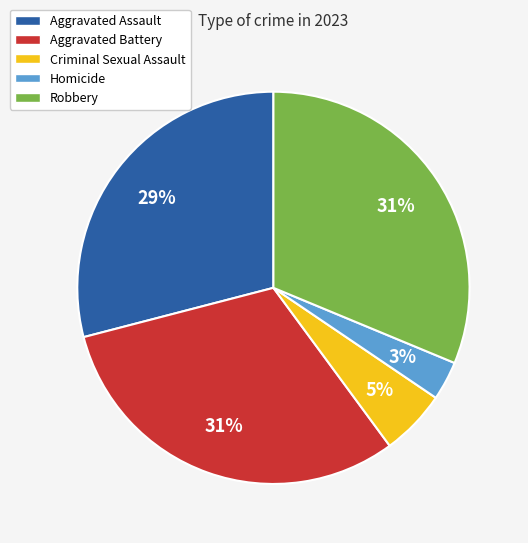

What is the smallest slice in the pie chart?

Homicide